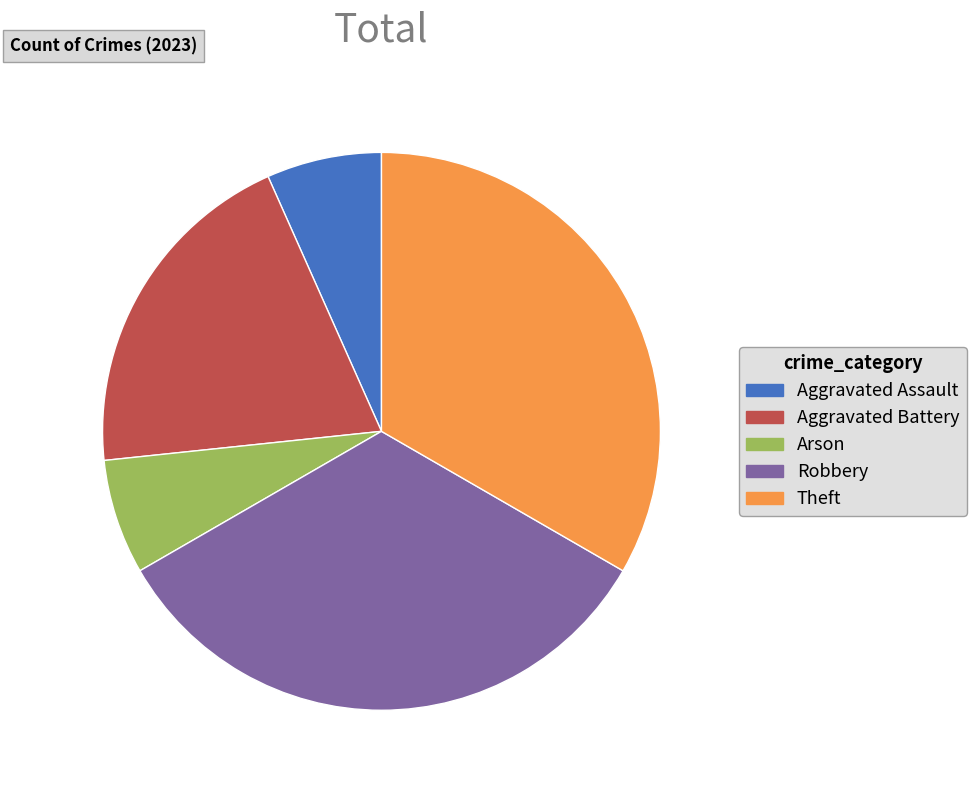

Is there a majority slice in this chart?

No